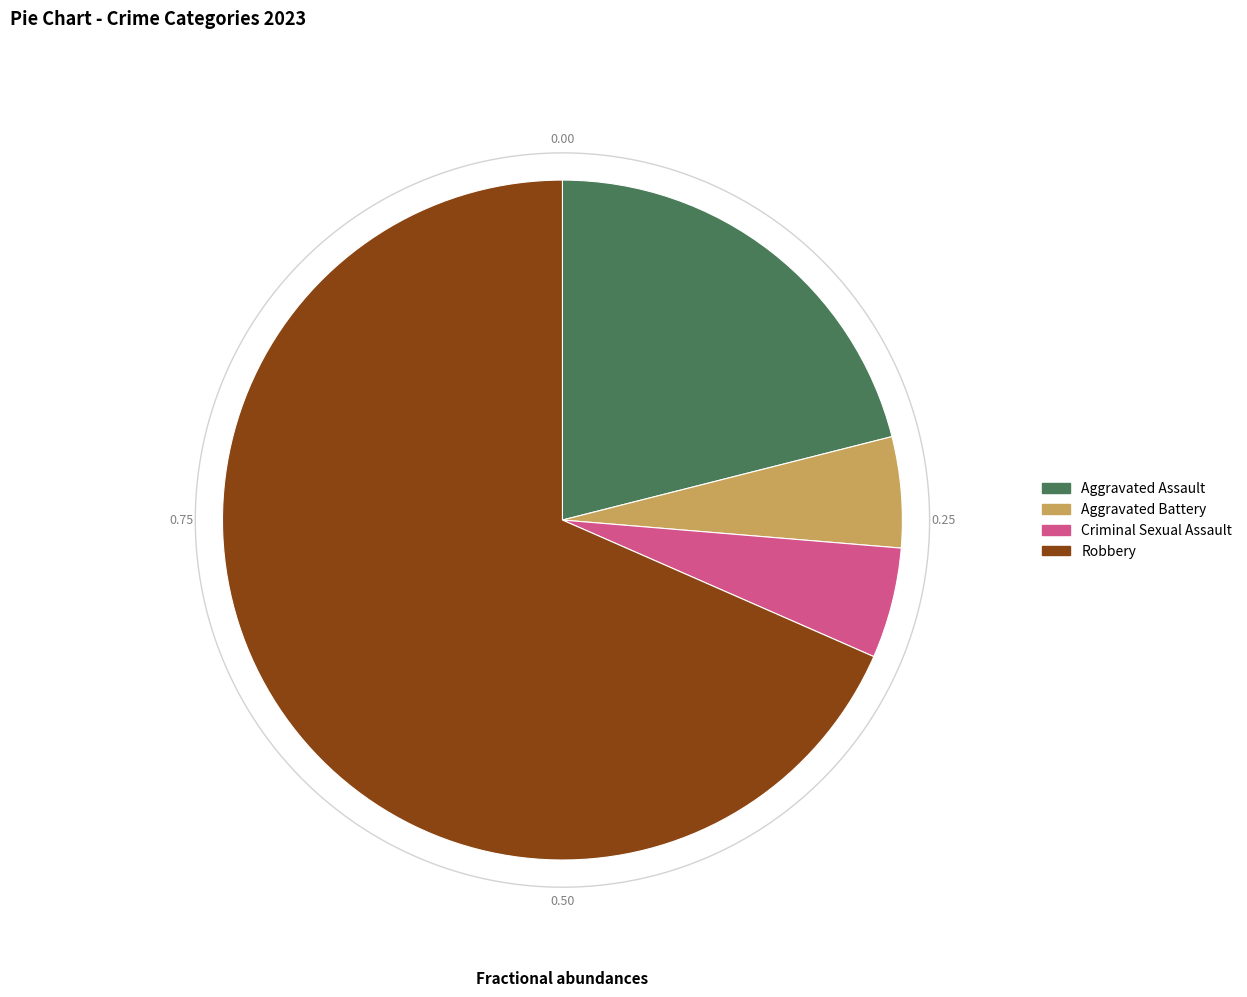

What is the change in value from Aggravated Assault to Aggravated Battery?

-3